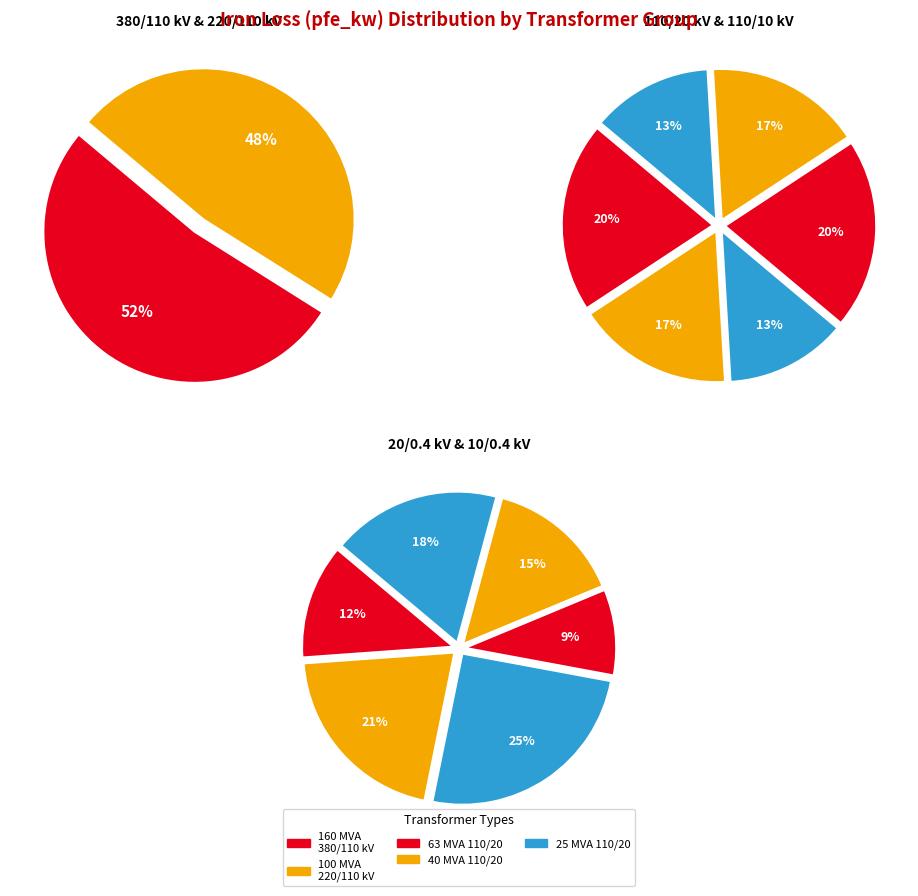

Does 380 represent more than half of the total?

No